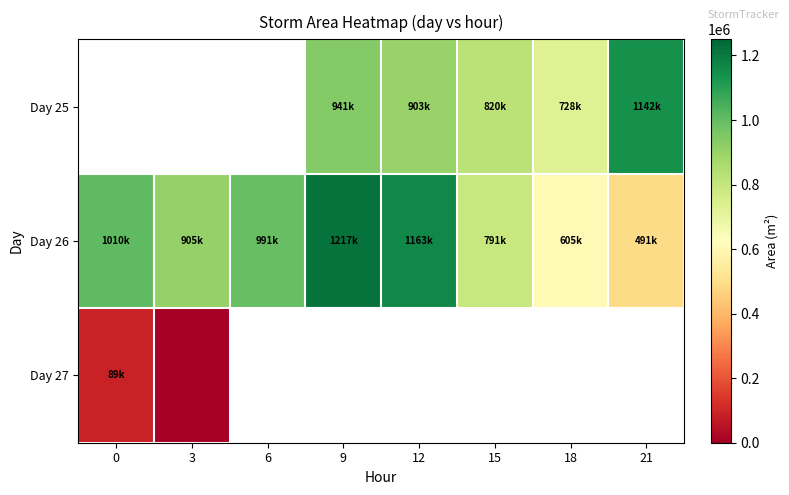

List the series in order of their overall mean, highest first.

Day 25, Day 26, Day 27